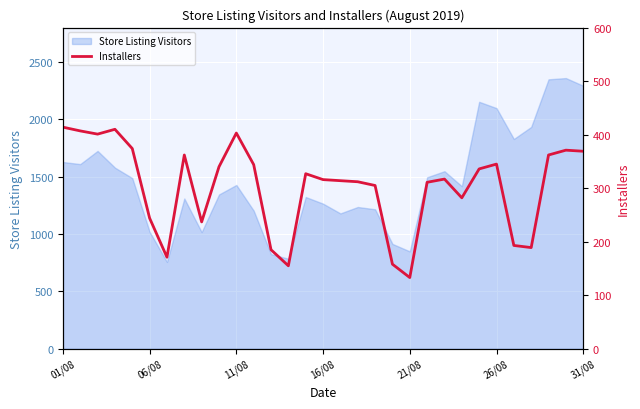

What is the highest value of the Store Listing Visitors series?

2360